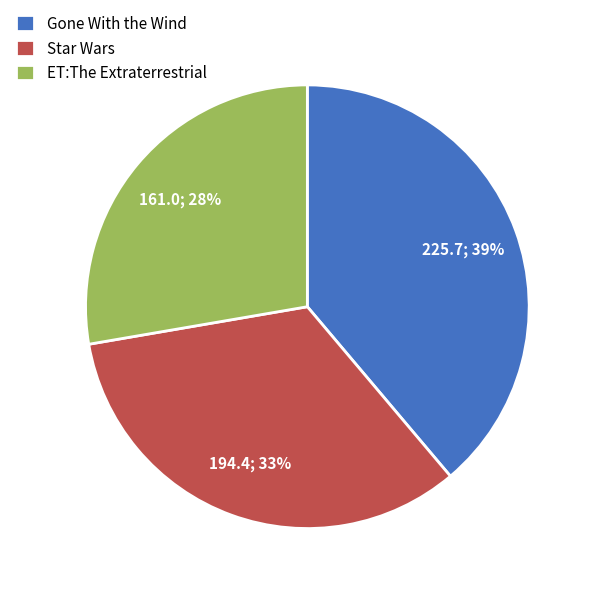

How many slices are in this pie chart?

3